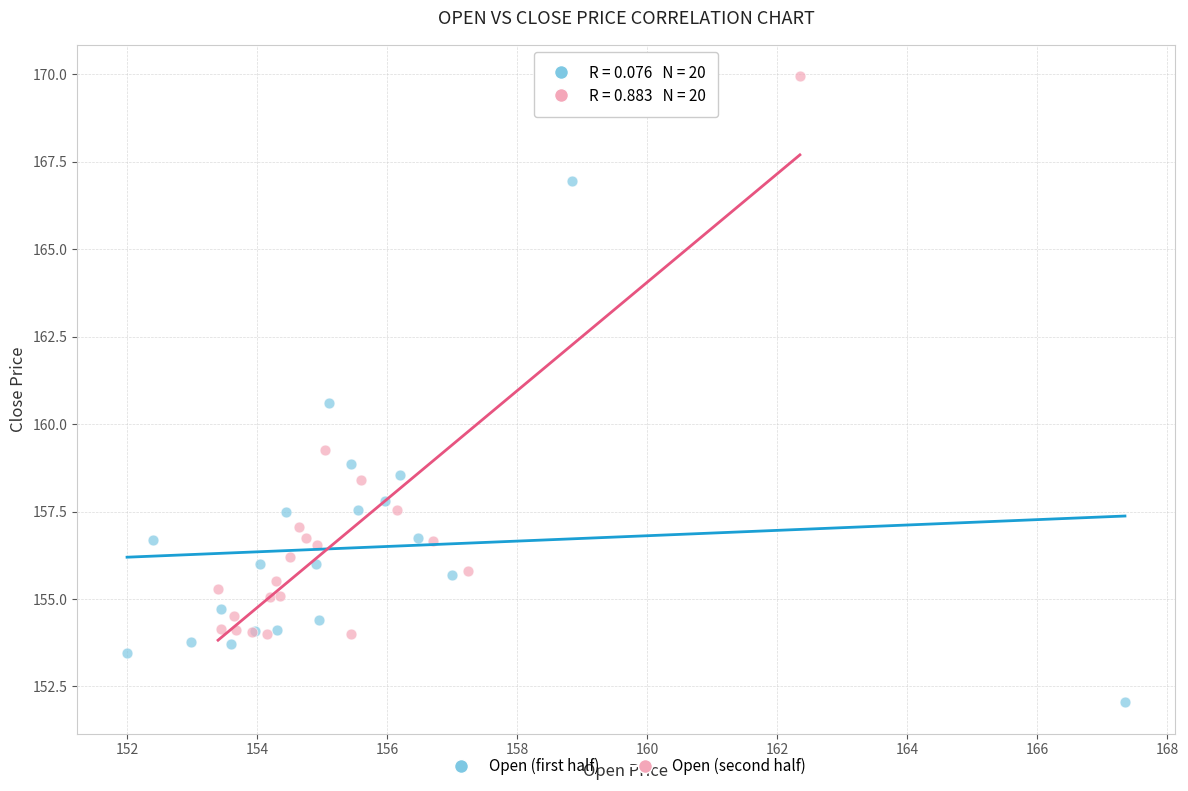

What are all the series names shown in the legend?

Open (first half), Open (second half)